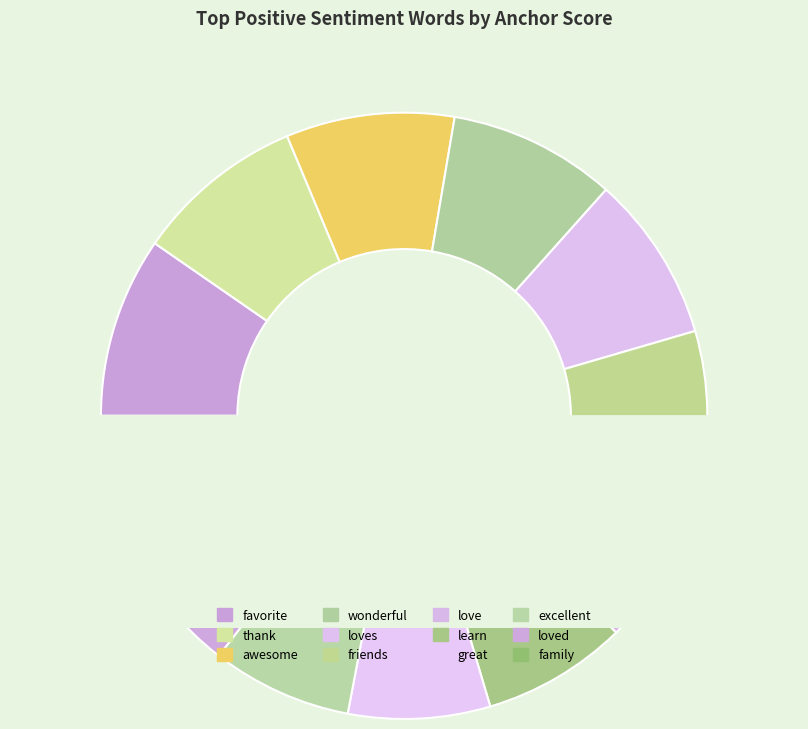

The wonderful slice represents 9% of the pie. True or false?

True